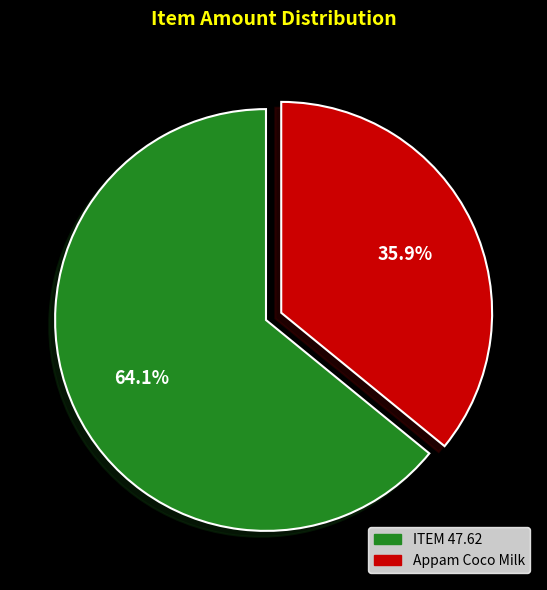

Combined, what portion of the pie is Appam Coco Milk and ITEM 47.62?

100.0%